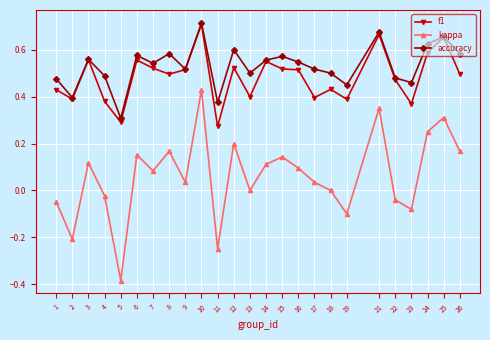

Which label corresponds to the largest value in the chart?

10